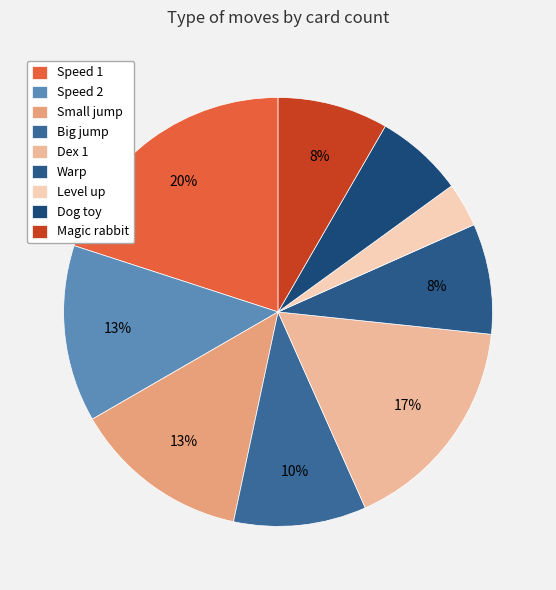

Count the number of slices in the pie.

9